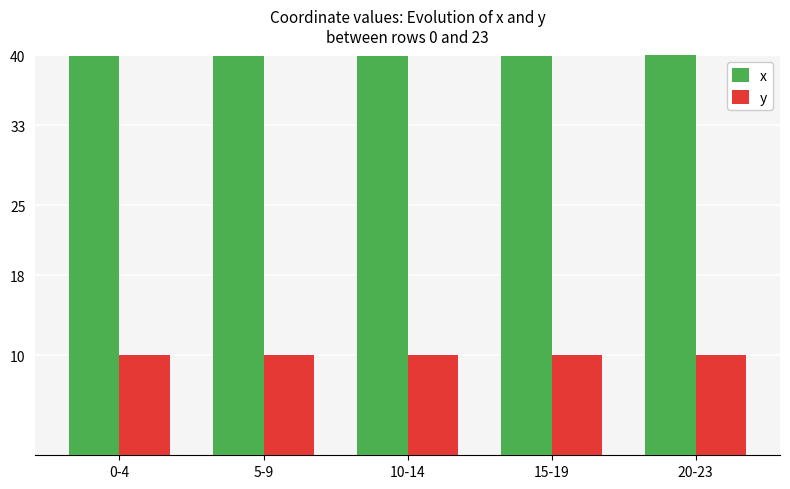

What is the highest value of the y series?

10.0